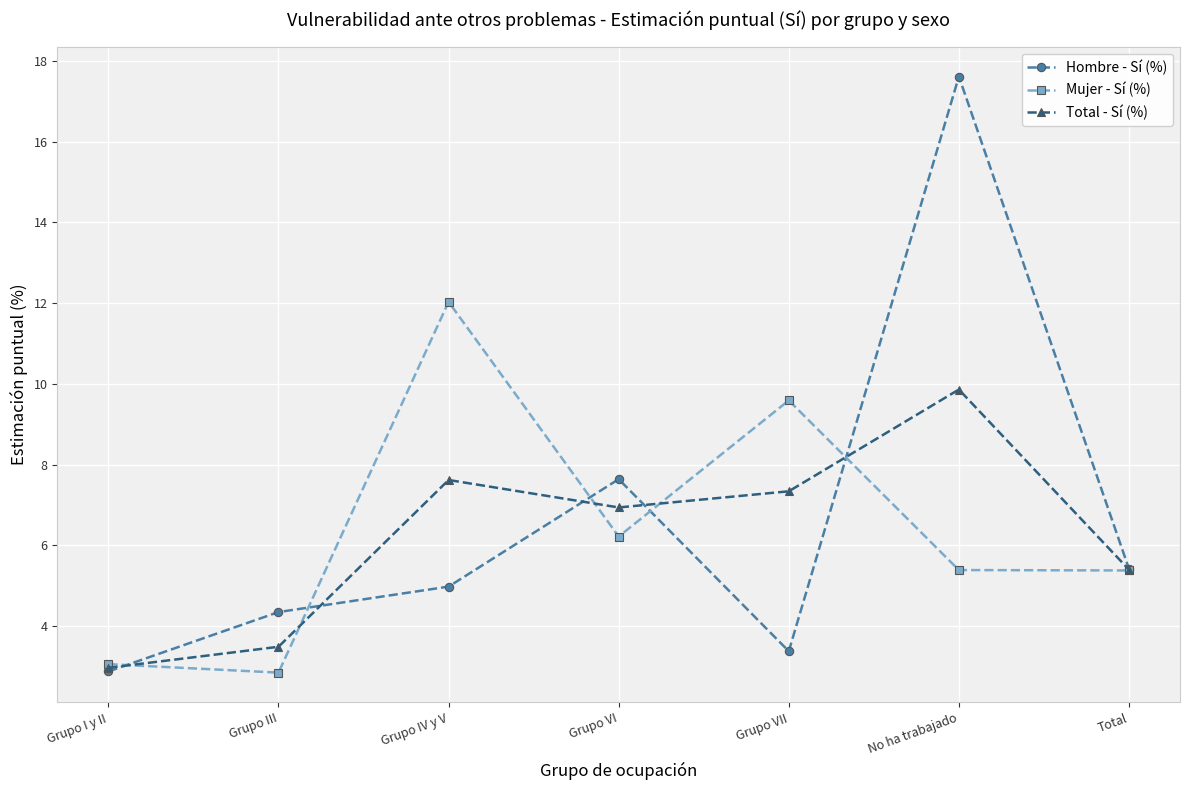

Which series has the widest spread of values?

Hombre - Sí (%)